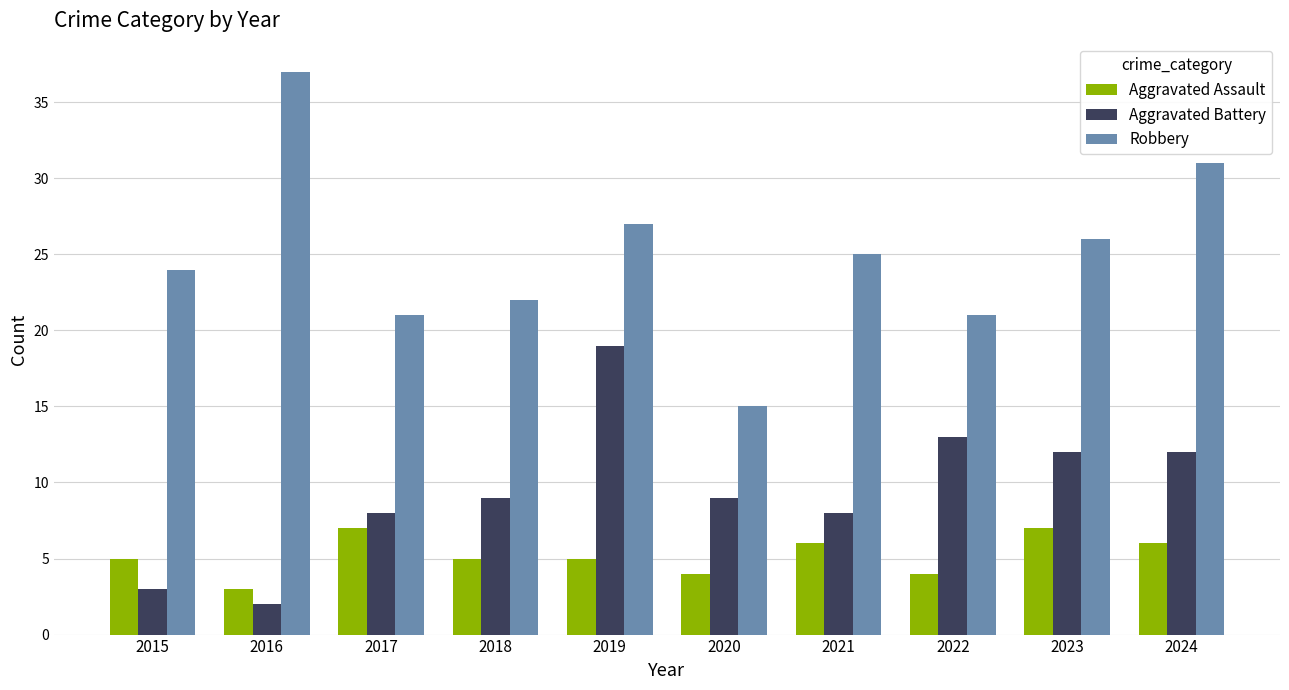

List the series in order of their overall mean, lowest first.

Aggravated Assault, Aggravated Battery, Robbery